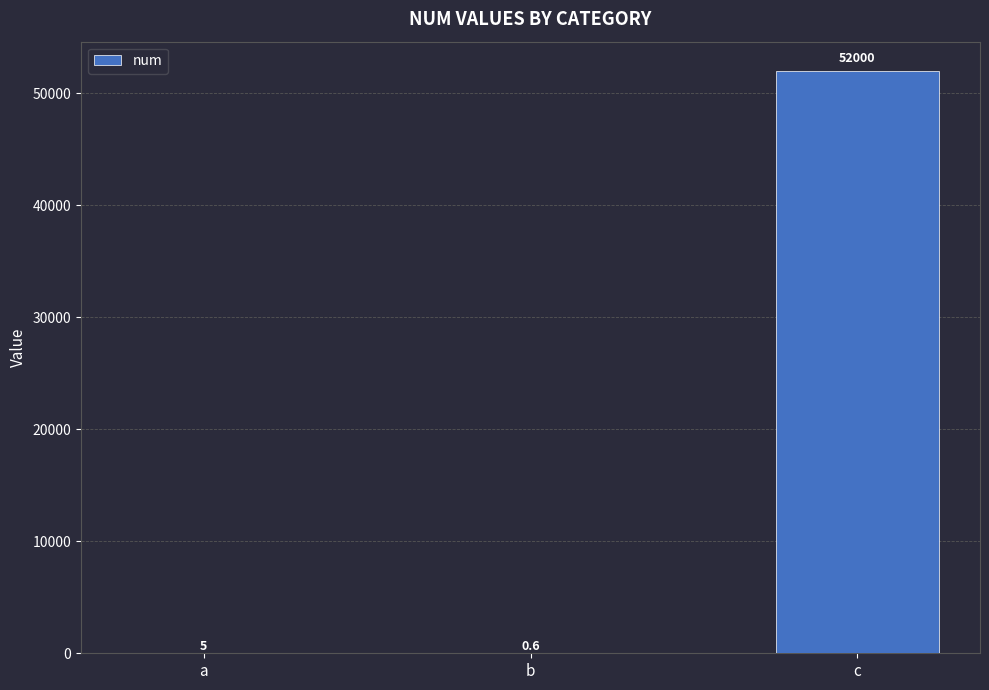

Which category has the highest value across all series?

c